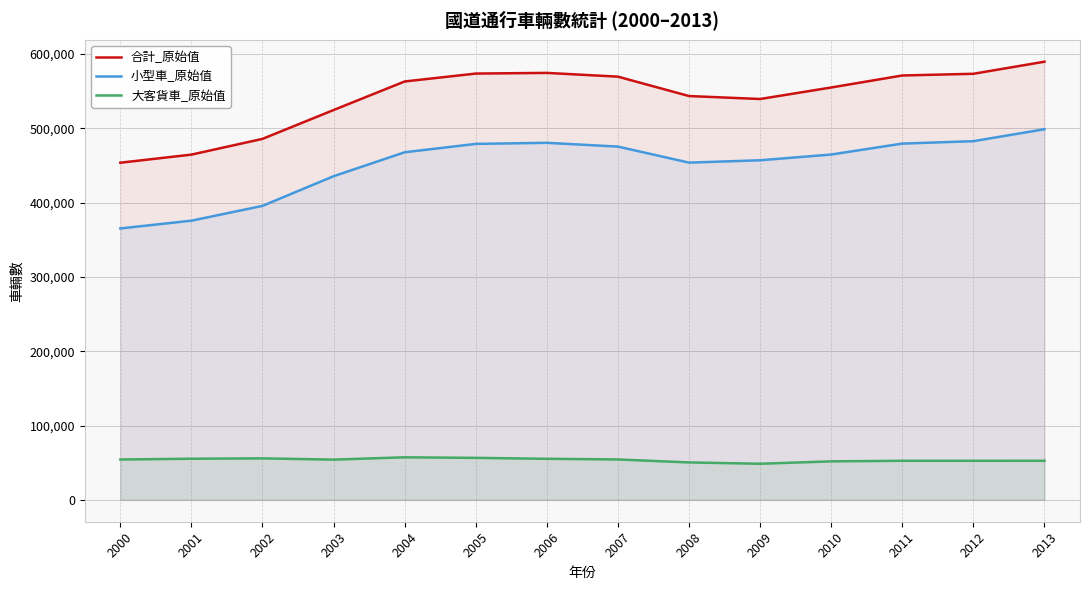

What is the value of the 合計_原始值 point at the 1st from the left?

453811